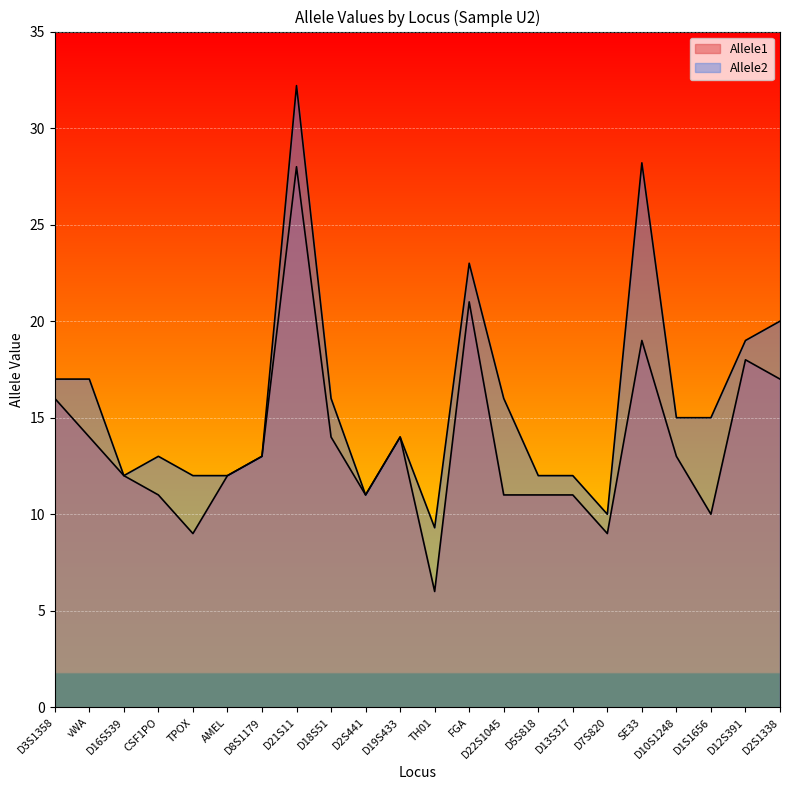

Between D5S818 and D2S1338, which series saw the biggest shift?

Allele2